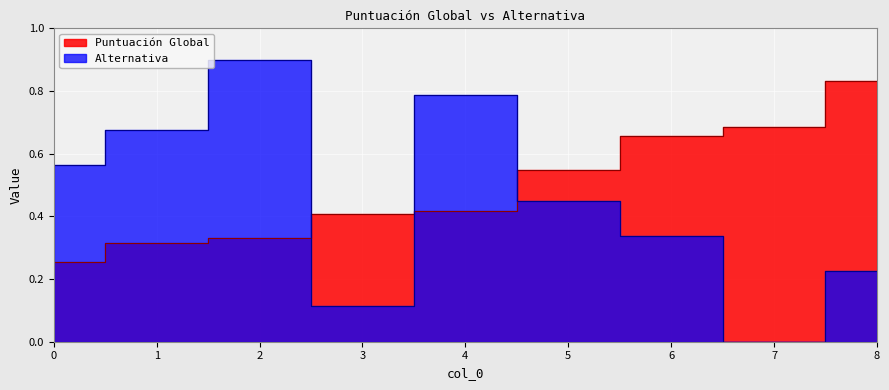

True or false: Puntuación Global has more than 0 interior local peaks.

False